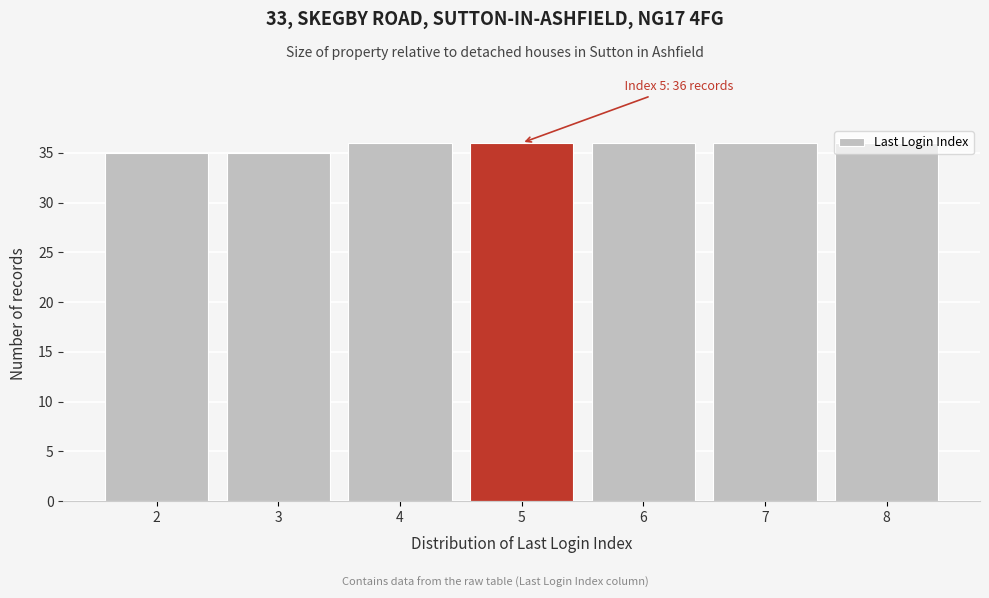

What is the maximum value shown in the chart?

36